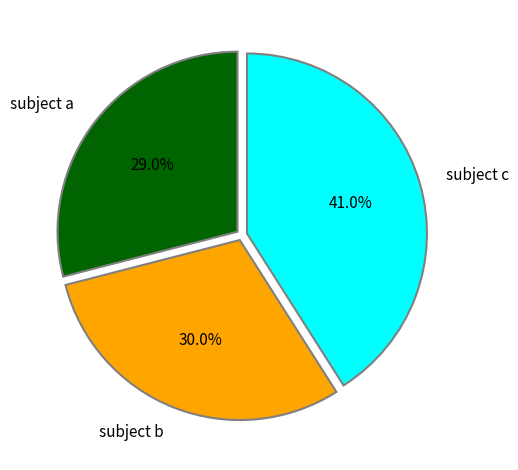

Between subject b and subject a, which is larger?

subject b